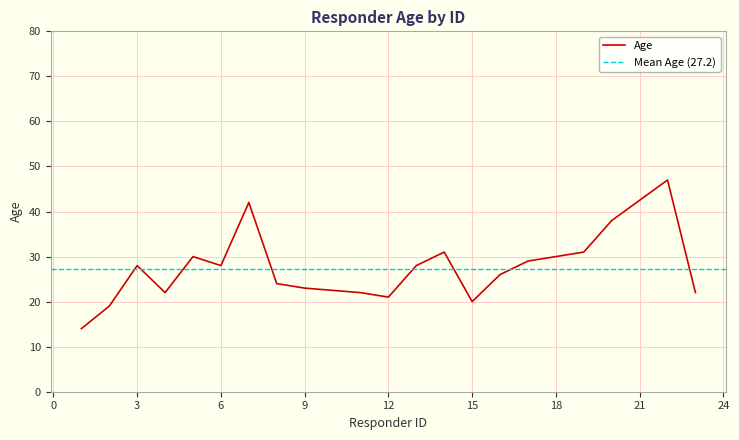

Rank the categories by value from lowest to highest.

1, 2, 15, 12, 4, 11, 23, 9, 8, 16, 3, 6, 13, 17, 5, 14, 19, 20, 7, 22